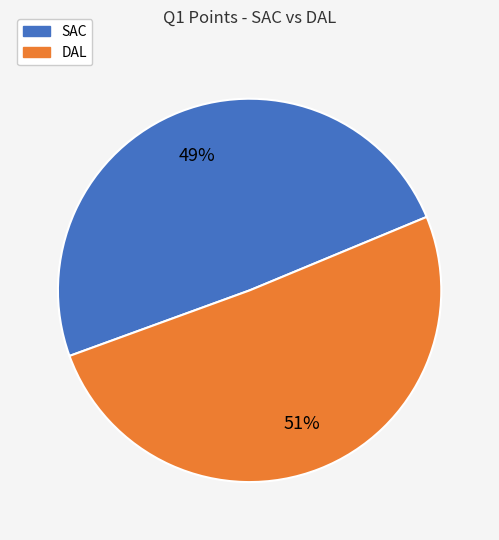

Which slice is the largest?

DAL